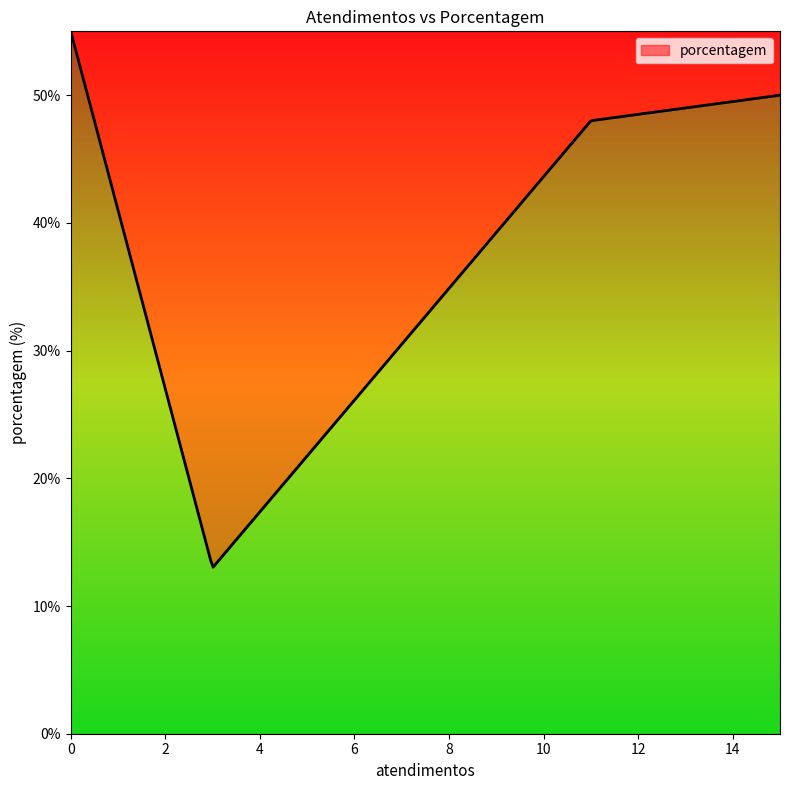

What is the greatest value displayed?

55.0